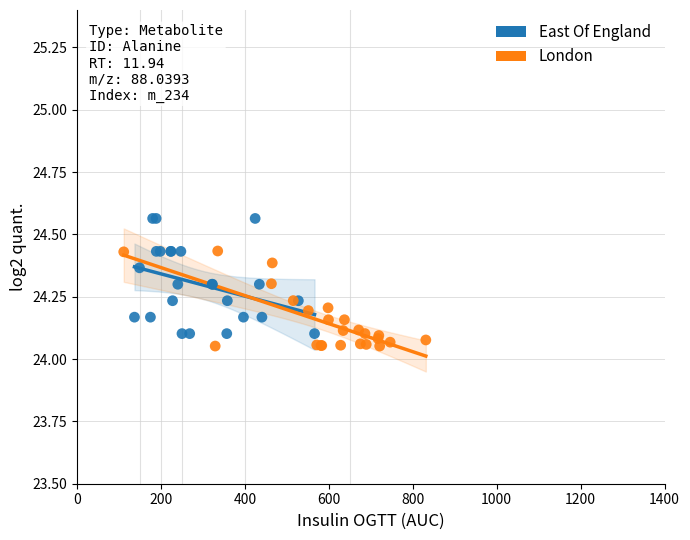

Which series has the widest spread of Y values?

East Of England